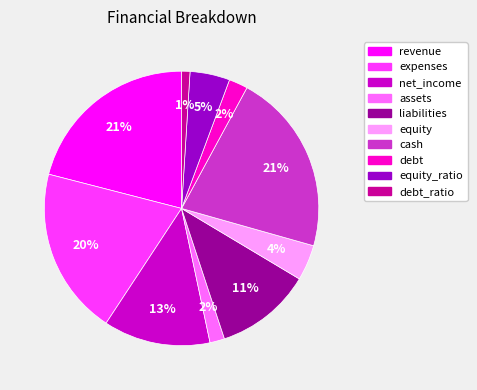

How many slices are in this pie chart?

10